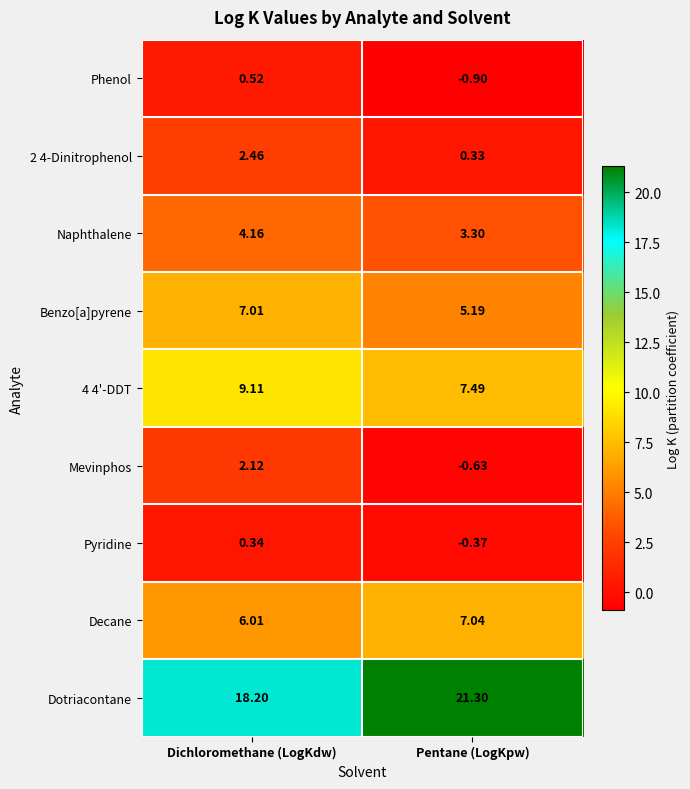

At which category is the sum across all series the highest?

Dichloromethane (LogKdw)